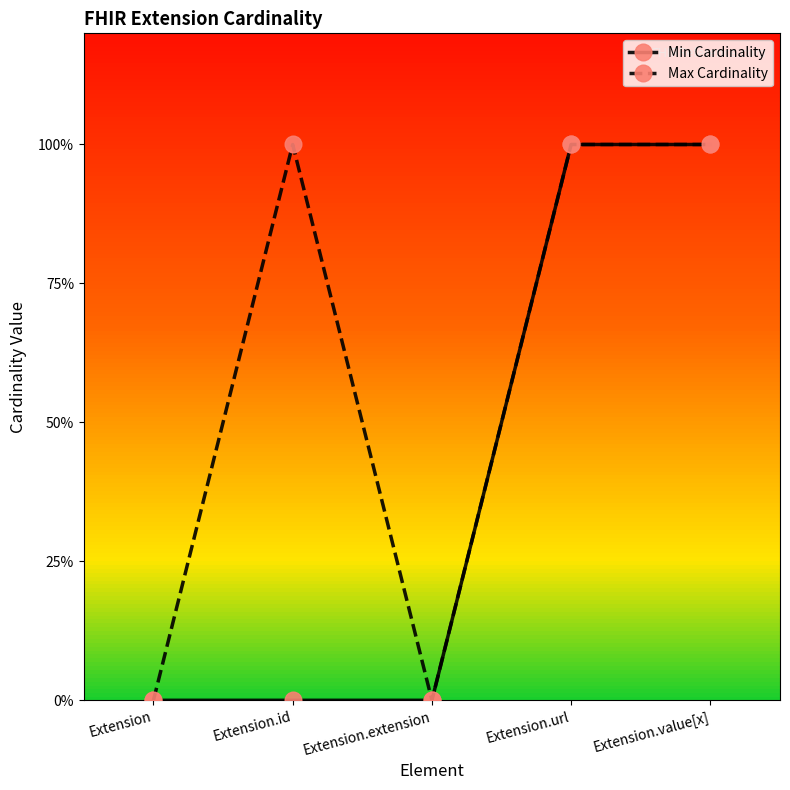

What is the label of the 5th point from the left?

Extension.value[x]